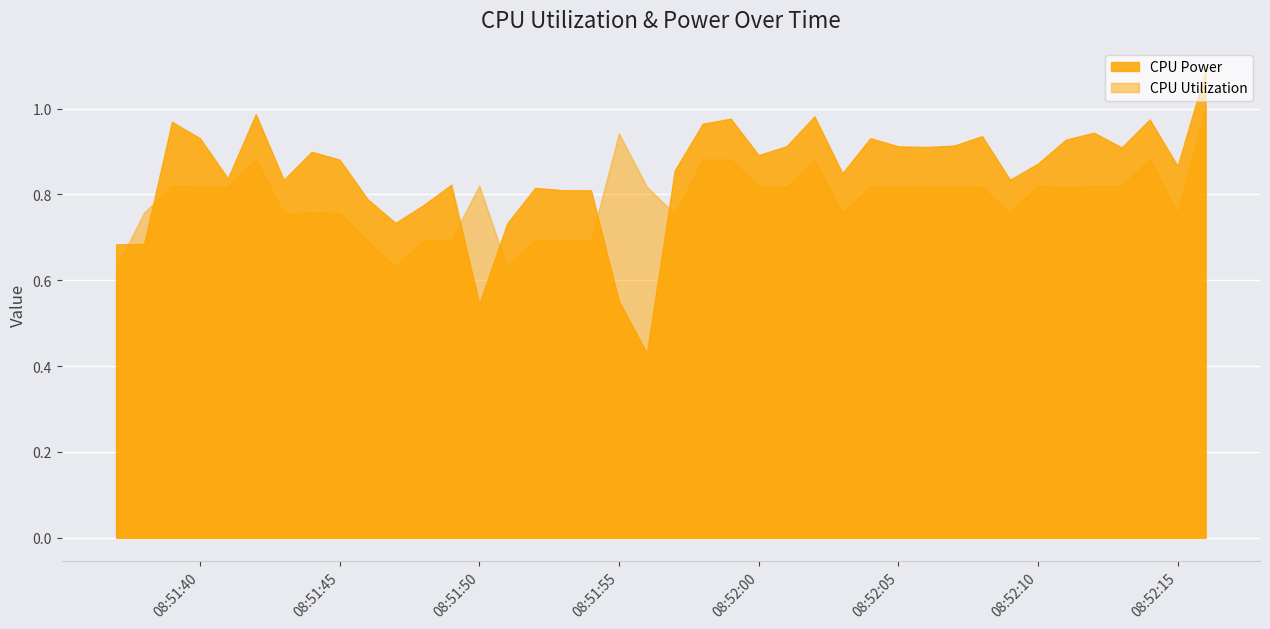

True or false: CPU Power and CPU Utilization cross at least once.

False